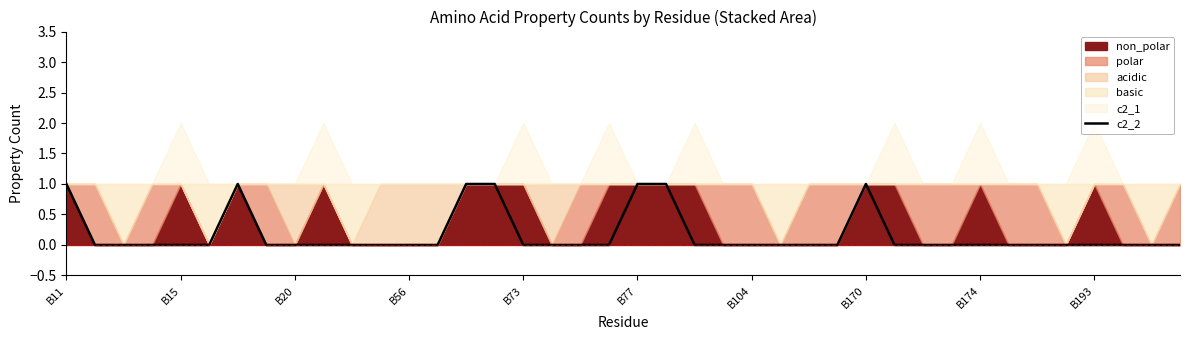

Reading left to right, list all the values displayed in this chart.

1	0	0	0	0	0	1	0	0	0	0	0	0	0	1	1	0	0	0	0	1	1	0	0	0	0	0	0	1	0	0	0	0	0	0	0	0	0	0	0